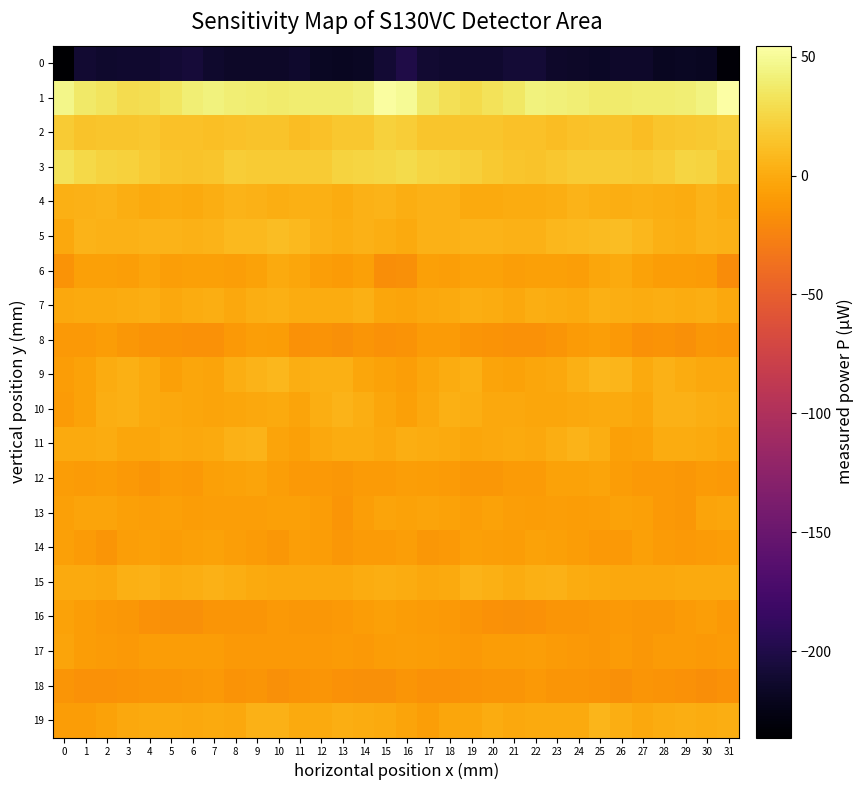

Reading left to right, list all the values displayed in this chart.

0: 0=-236.2	1=-210.7	2=-212.6	3=-211.8	4=-212.2	5=-209.7	6=-207.0	7=-213.0	8=-215.7	9=-215.2	10=-215.2	11=-213.2	12=-217.0	13=-218.3	14=-218.0	15=-209.0	16=-200.0	17=-210.1	18=-212.0	19=-212.0	20=-211.8	21=-208.0	22=-208.8	23=-214.5	24=-215.5	25=-215.8	26=-213.9	27=-214.4	28=-218.3	29=-217.9	30=-218.4	31=-232.2
1: 0=45.6	1=37.2	2=33.6	3=28.5	4=29.9	5=34.8	6=40.2	7=42.6	8=40.8	9=39.1	10=37.6	11=39.4	12=38.8	13=39.6	14=41.3	15=52.3	16=50.0	17=37.0	18=31.8	19=27.5	20=32.4	21=36.3	22=42.3	23=41.6	24=40.4	25=37.9	26=38.5	27=39.1	28=38.7	29=40.1	30=43.6	31=54.6
2: 0=18.4	1=14.0	2=15.1	3=14.9	4=16.1	5=13.0	6=13.2	7=11.5	8=12.6	9=14.0	10=14.7	11=11.4	12=13.5	13=16.6	14=16.2	15=22.3	16=19.5	17=15.0	18=15.1	19=15.3	20=15.3	21=12.8	22=13.0	23=11.3	24=13.0	25=14.5	26=13.9	27=10.9	28=15.3	29=16.0	30=17.6	31=20.4
3: 0=32.6	1=26.6	2=23.7	3=22.6	4=18.9	5=15.8	6=13.8	7=15.4	8=19.4	9=18.6	10=18.6	11=18.7	12=19.0	13=23.0	14=24.2	15=25.4	16=28.2	17=24.9	18=23.6	19=21.4	20=17.5	21=15.0	22=13.9	23=16.7	24=19.3	25=18.6	26=18.7	27=18.1	28=20.3	29=24.0	30=22.9	31=17.0
4: 0=2.6	1=4.2	2=5.0	3=1.4	4=-0.9	5=0.6	6=-0.2	7=1.3	8=4.7	9=4.0	10=1.7	11=2.8	12=2.4	13=0.3	14=3.9	15=5.0	16=1.5	17=4.1	18=4.3	19=0.0	20=-0.4	21=0.6	22=0.1	23=2.3	24=5.1	25=3.0	26=1.7	27=2.6	28=1.8	29=0.2	30=5.5	31=1.7
5: 0=-1.4	1=4.6	2=3.8	3=4.1	4=5.4	5=4.7	6=3.6	7=5.7	8=8.2	9=8.6	10=10.9	11=8.8	12=4.3	13=1.8	14=4.2	15=1.6	16=-0.7	17=4.4	18=3.5	19=4.6	20=5.6	21=3.9	22=4.1	23=7.0	24=8.1	25=9.6	26=10.8	27=6.9	28=2.9	29=2.0	30=4.9	31=3.7
6: 0=-14.7	1=-6.7	2=-6.1	3=-7.3	4=-3.8	5=-6.8	6=-6.5	7=-6.0	8=-7.9	9=-5.0	10=-0.9	11=-3.3	12=-7.1	13=-9.3	14=-6.7	15=-17.1	16=-16.0	17=-5.6	18=-7.6	19=-5.6	20=-4.7	21=-7.2	22=-6.1	23=-6.5	24=-7.8	25=-2.7	26=-1.1	27=-5.0	28=-8.4	29=-8.2	30=-9.0	31=-18.6
7: 0=-1.9	1=-0.3	2=-0.7	3=0.8	4=1.6	5=-1.5	6=0.5	7=2.1	8=-1.7	9=1.7	10=2.6	11=1.1	12=1.2	13=0.7	14=2.4	15=-3.3	16=-4.4	17=-1.4	18=-0.3	19=1.3	20=0.4	21=-1.4	22=1.6	23=0.5	24=-0.8	25=2.6	26=2.1	27=0.5	28=1.6	29=1.1	30=1.8	31=-1.7
8: 0=-11.1	1=-10.3	2=-8.9	3=-11.5	4=-13.8	5=-14.5	6=-15.2	7=-14.9	8=-10.8	9=-7.8	10=-8.7	11=-14.8	12=-14.4	13=-16.5	14=-13.5	15=-15.0	16=-14.6	17=-10.0	18=-9.7	19=-12.8	20=-14.1	21=-14.8	22=-15.7	23=-13.2	24=-9.4	25=-7.3	26=-11.2	27=-15.8	28=-14.3	29=-16.5	30=-12.2	31=-13.4
9: 0=-8.1	1=-5.0	2=0.3	3=2.9	4=-0.6	5=-5.8	6=-2.7	7=-3.4	8=1.5	9=5.2	10=7.7	11=1.3	12=2.7	13=3.2	14=-2.3	15=-5.5	16=-7.8	17=-2.7	18=1.0	19=2.7	20=-3.7	21=-4.7	22=-3.0	23=-1.8	24=2.8	25=6.9	26=6.1	27=0.0	28=4.3	29=0.6	30=-2.2	31=-1.5
10: 0=-9.6	1=-4.7	2=1.6	3=2.8	4=-0.3	5=-1.9	6=-2.3	7=-3.5	8=-2.3	9=-1.4	10=-0.3	11=-3.5	12=1.5	13=5.5	14=1.9	15=-2.8	16=-5.9	17=-2.1	18=2.6	19=1.9	20=-1.4	21=-1.9	22=-3.0	23=-3.2	24=-2.2	25=-0.7	26=-0.9	27=-3.1	28=4.0	29=4.5	30=1.3	31=0.4
11: 0=-0.3	1=-0.1	2=0.3	3=-2.8	4=-2.4	5=-0.7	6=-1.3	7=-0.7	8=4.5	9=4.7	10=-3.9	11=-6.4	12=-1.2	13=0.5	14=0.1	15=-1.3	16=1.3	17=0.3	18=-0.7	19=-3.2	20=-1.6	21=-0.6	22=-1.7	23=1.3	24=5.6	25=2.1	26=-6.1	27=-5.2	28=0.4	29=0.1	30=-0.2	31=-3.2
12: 0=-8.3	1=-9.2	2=-8.9	3=-11.1	4=-13.2	5=-9.9	6=-10.6	7=-6.0	8=-5.5	9=-3.8	10=-7.5	11=-10.3	12=-10.9	13=-12.0	14=-9.7	15=-9.4	16=-7.5	17=-9.0	18=-9.4	19=-12.4	20=-12.1	21=-9.9	22=-9.4	23=-5.0	24=-5.0	25=-4.5	26=-8.8	27=-11.1	28=-11.0	29=-11.6	30=-9.6	31=-10.4
13: 0=-6.7	1=-4.5	2=-4.4	3=-6.5	4=-6.8	5=-6.3	6=-9.0	7=-7.6	8=-7.7	9=-7.8	10=-5.9	11=-5.9	12=-8.8	13=-12.7	14=-6.9	15=-4.5	16=-5.6	17=-4.0	18=-5.1	19=-7.1	20=-5.5	21=-7.8	22=-8.9	23=-7.2	24=-7.9	25=-7.3	26=-5.4	27=-6.5	28=-10.5	29=-12.1	30=-4.3	31=-2.6
14: 0=-6.0	1=-9.2	2=-12.5	3=-7.7	4=-6.7	5=-8.7	6=-6.4	7=-4.5	8=-7.7	9=-9.3	10=-11.7	11=-7.6	12=-8.3	13=-11.7	14=-9.3	15=-9.3	16=-7.0	17=-11.5	18=-11.1	19=-6.3	20=-7.5	21=-8.2	22=-5.3	23=-5.7	24=-8.1	25=-10.5	26=-10.8	27=-6.5	28=-10.1	29=-11.3	30=-9.2	31=-8.4
15: 0=0.0	1=-0.7	2=-1.7	3=3.3	4=4.4	5=0.9	6=2.2	7=4.1	8=2.0	9=-0.0	10=-1.8	11=-1.5	12=-1.7	13=-1.3	14=0.2	15=1.2	16=0.2	17=-1.2	18=-0.6	19=5.1	20=2.9	21=1.0	22=3.0	23=3.5	24=1.1	25=-0.8	26=-2.2	27=-1.6	28=-1.6	29=-0.7	30=-0.3	31=-0.8
16: 0=-4.7	1=-8.4	2=-10.3	3=-11.8	4=-14.8	5=-16.5	6=-16.2	7=-12.9	8=-12.9	9=-12.5	10=-10.5	11=-11.7	12=-11.9	13=-10.9	14=-8.0	15=-6.1	16=-8.2	17=-9.4	18=-10.4	19=-13.1	20=-15.5	21=-16.8	22=-15.2	23=-12.6	24=-13.1	25=-12.1	26=-10.7	27=-12.4	28=-11.4	29=-10.0	30=-7.7	31=-11.0
17: 0=-4.0	1=-8.5	2=-9.4	3=-10.5	4=-8.9	5=-8.3	6=-8.0	7=-8.3	8=-10.5	9=-10.4	10=-10.4	11=-10.5	12=-11.3	13=-9.4	14=-11.1	15=-7.9	16=-7.6	17=-9.0	18=-9.6	19=-10.6	20=-8.2	21=-8.5	22=-7.8	23=-9.6	24=-10.3	25=-11.4	26=-9.4	27=-11.8	28=-10.1	29=-10.0	30=-11.2	31=-9.3
18: 0=-13.3	1=-15.1	2=-15.7	3=-14.5	4=-13.1	5=-12.8	6=-11.5	7=-10.7	8=-13.9	9=-12.6	10=-16.2	11=-14.4	12=-13.2	13=-15.0	14=-17.0	15=-15.9	16=-13.3	17=-15.1	18=-15.4	19=-14.2	20=-12.9	21=-12.5	22=-10.6	23=-12.5	24=-13.3	25=-13.9	26=-16.4	27=-13.3	28=-14.1	29=-15.3	30=-17.8	31=-15.4
19: 0=-8.3	1=-7.9	2=-5.2	3=-2.2	4=-0.3	5=-0.5	6=-1.7	7=-0.1	8=-1.3	9=3.7	10=4.3	11=-0.9	12=-0.8	13=1.9	14=0.7	15=-0.1	16=-3.6	17=-6.9	18=-3.1	19=-2.3	20=0.7	21=-1.6	22=-1.0	23=-0.5	24=-0.6	25=5.8	26=1.3	27=-1.2	28=0.6	29=1.5	30=0.3	31=1.9